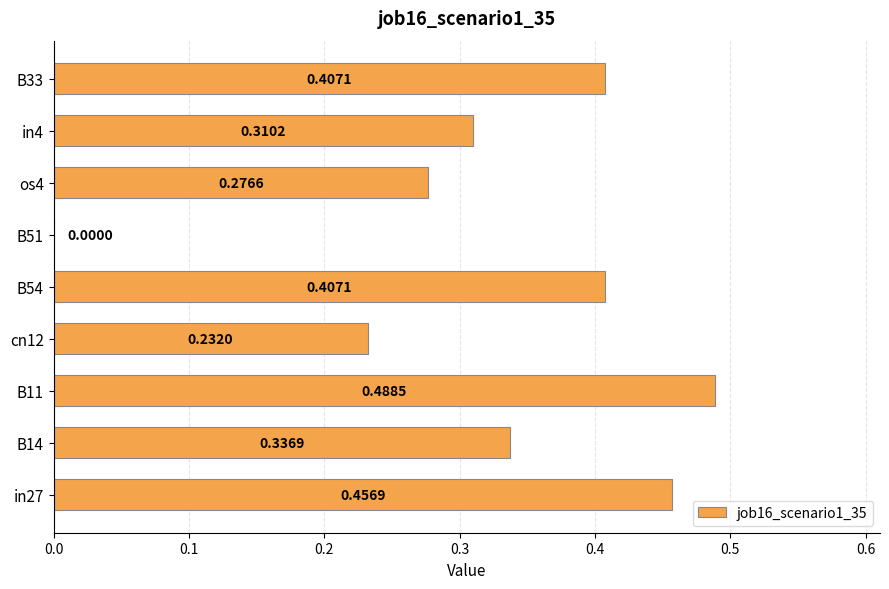

Are the bars horizontal?

Yes